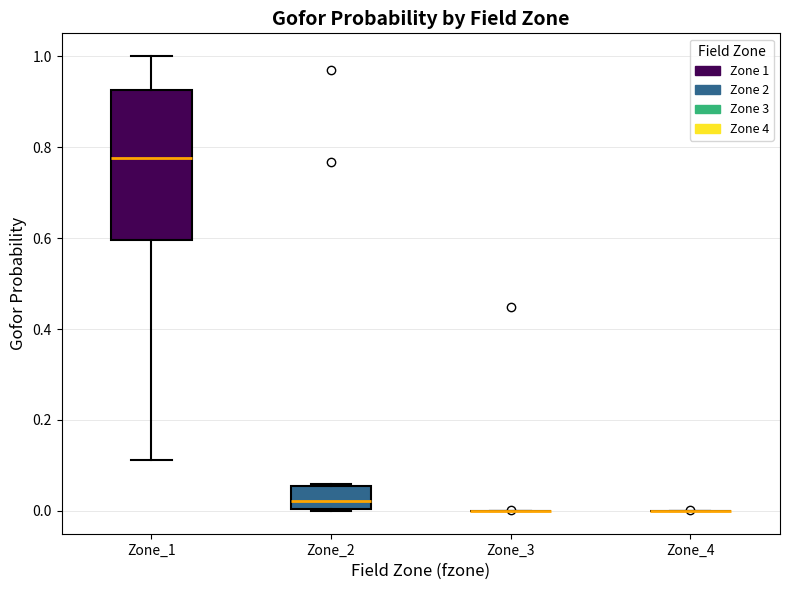

Where is the upper edge of the box for Zone_1 on the y-axis? The values are not printed on the chart, so give them approximately, as read against the axis.

0.92